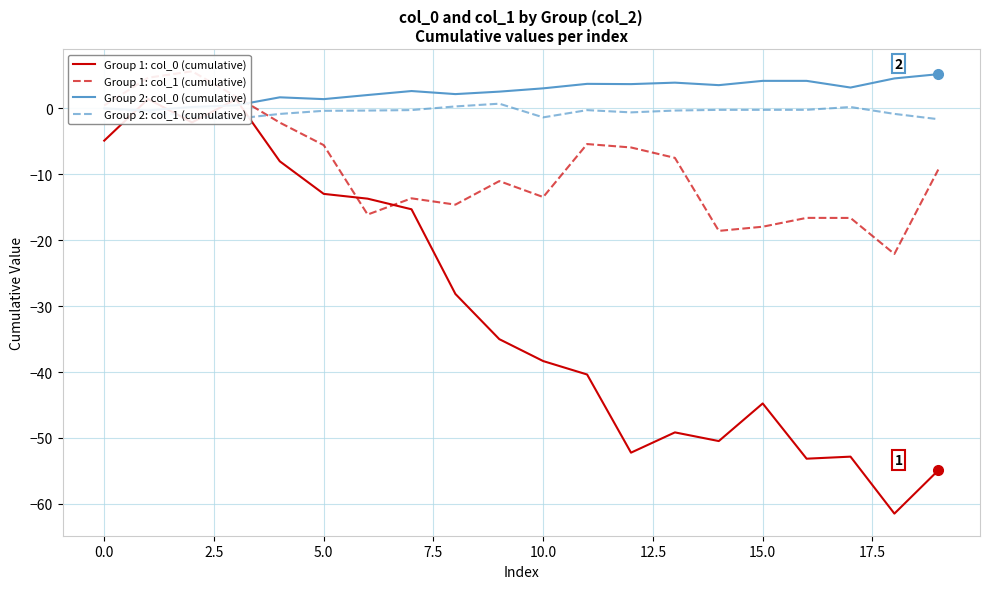

What is the total value across all series at 19?

-60.6